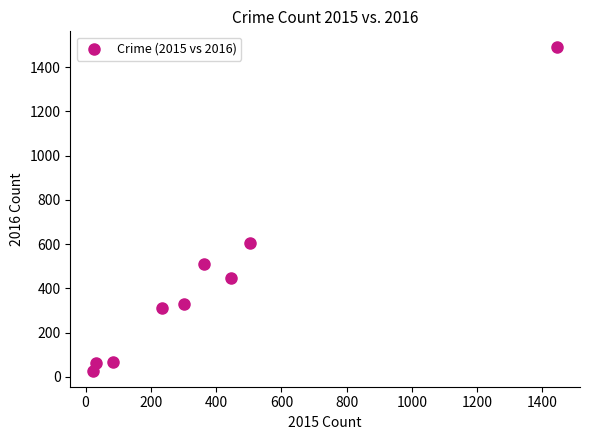

What is the average X value?

381